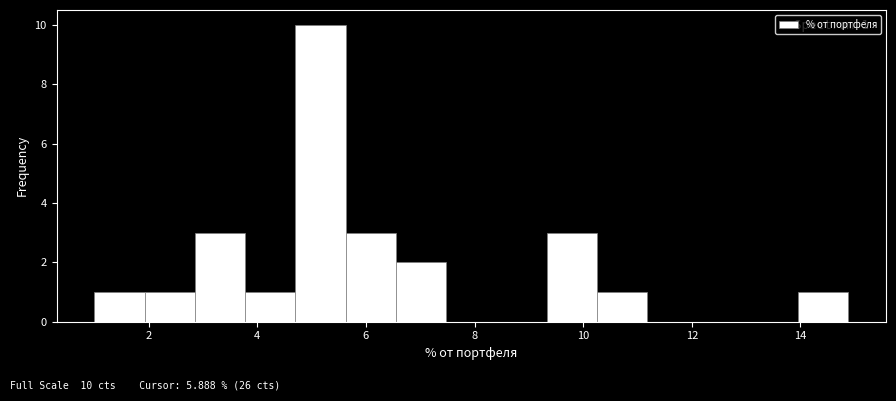

Over which range of the x-axis is the bar tallest?

4.8 to 5.6